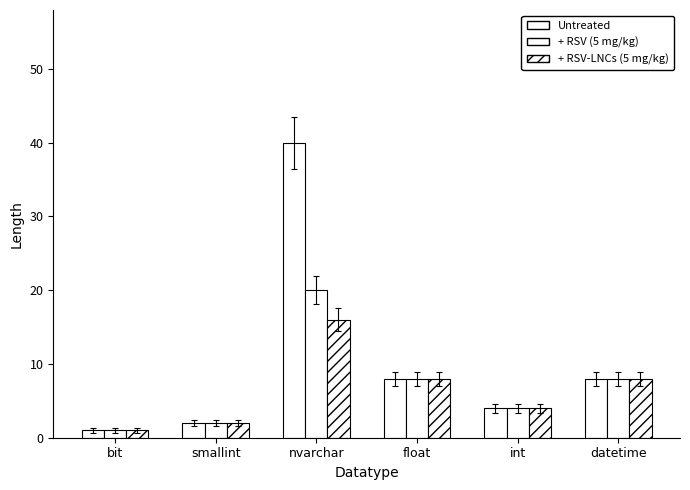

At which label is + RSV-LNCs (5 mg/kg) closest to 8?

float